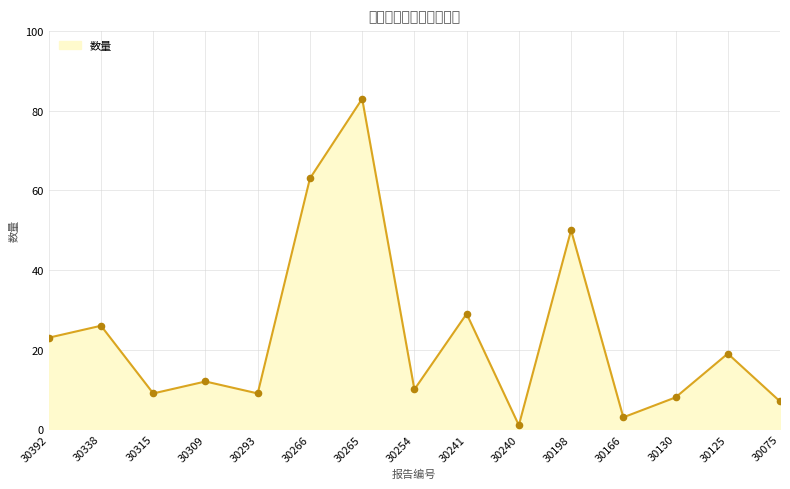

Approximately how many times larger is the value at 30266 compared to 30315?

7.0